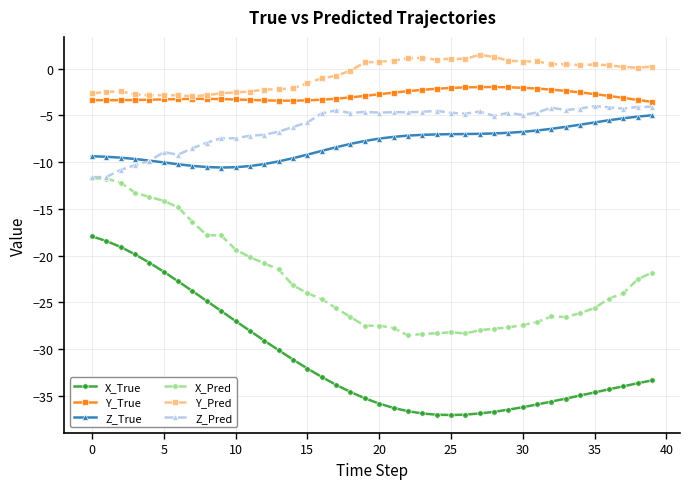

Which series has the widest spread of values?

X_True